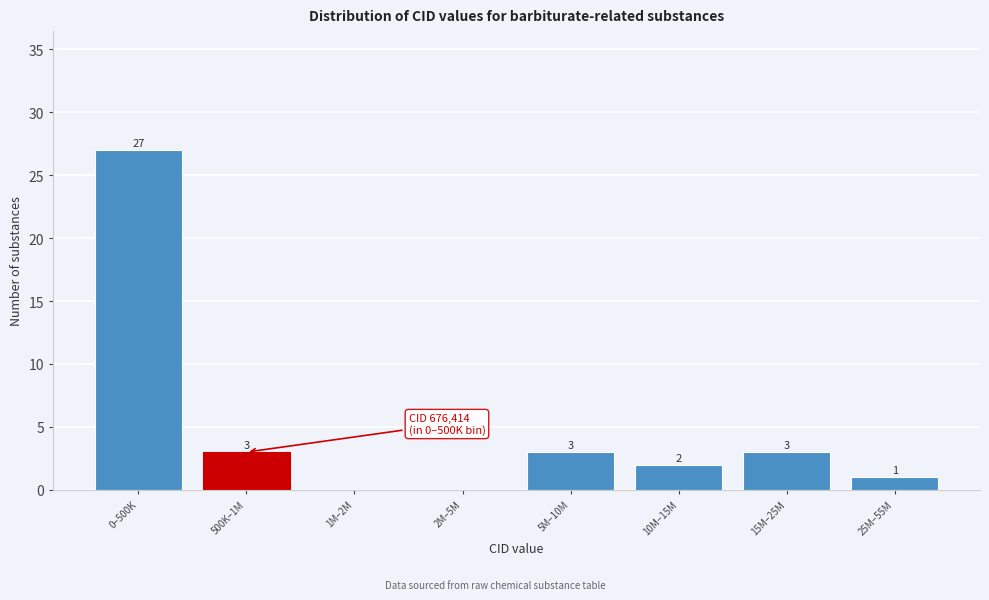

Reading left to right, list all the values displayed in this chart.

0–500K=27	500K–1M=3	1M–2M=0	2M–5M=0	5M–10M=3	10M–15M=2	15M–25M=3	25M–55M=1